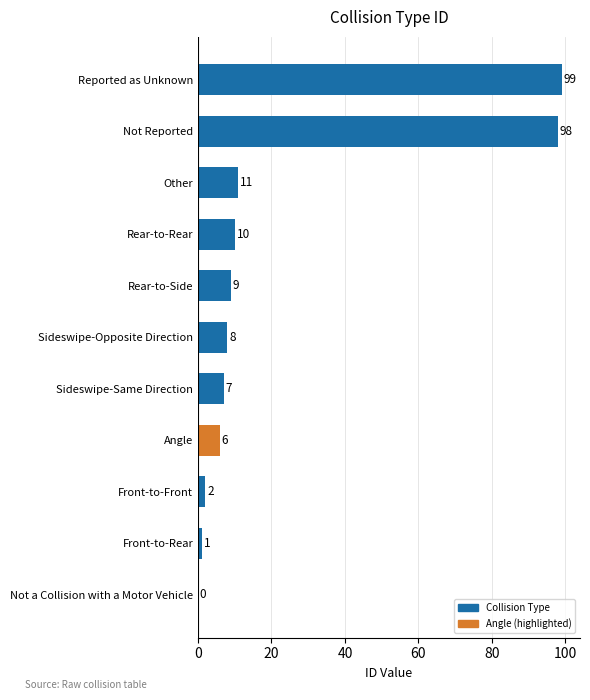

What is the sum of the values at Not a Collision with a Motor Vehicle and Not Reported?

98